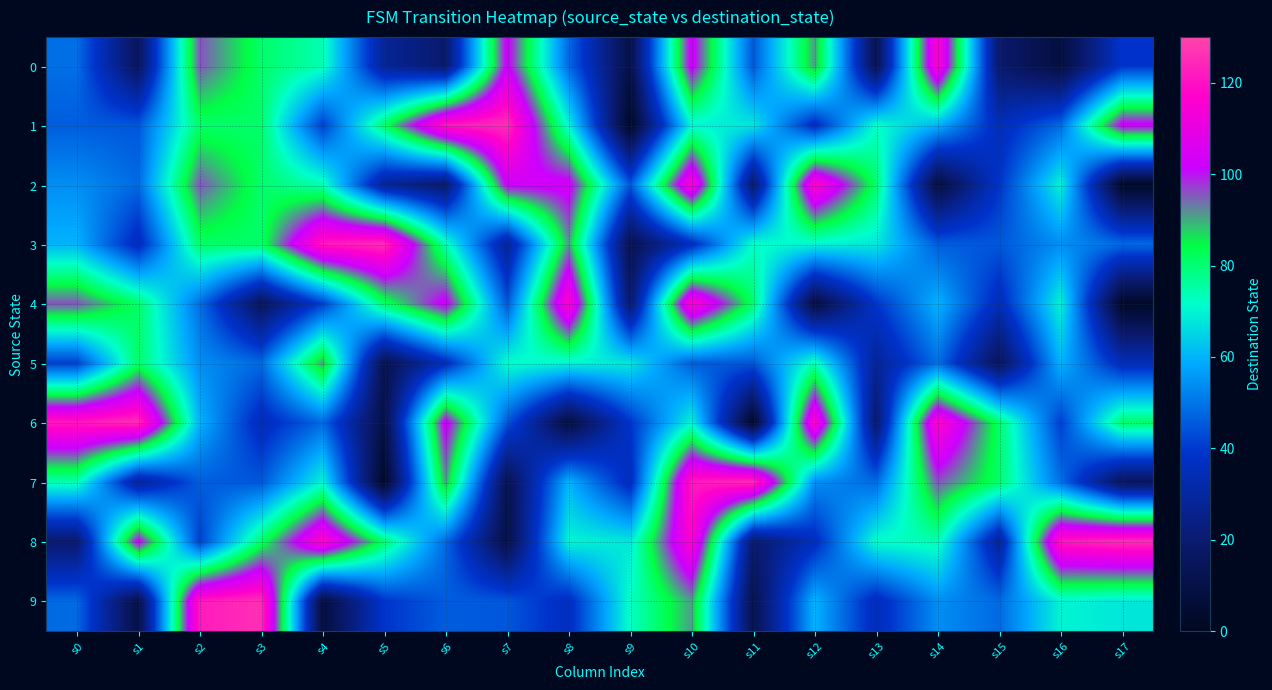

List the series in order of their peak value, highest first.

1, 3, 6, 7, 8, 9, 2, 4, 0, 5